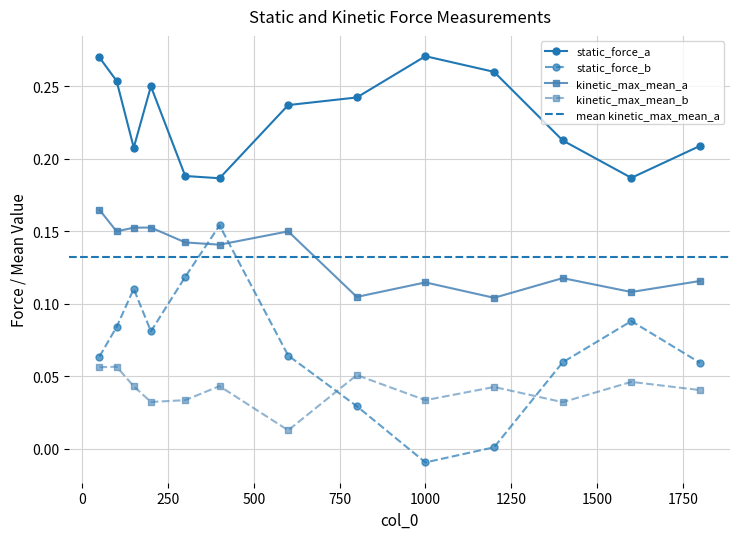

True or false: static_force_b and static_force_a intersect in this chart.

False